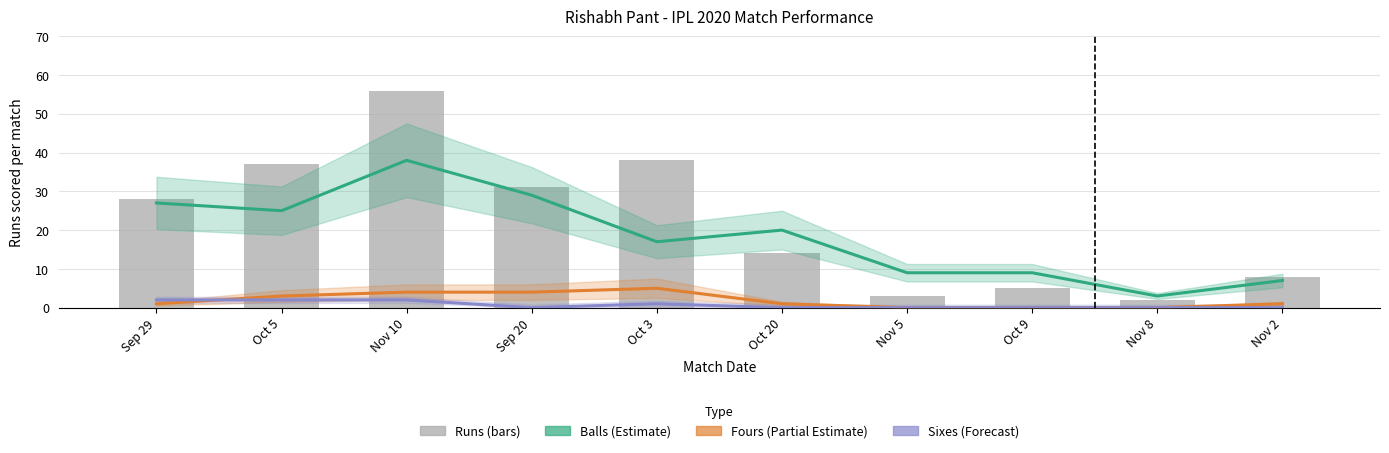

Does the chart contain stacked bars?

No